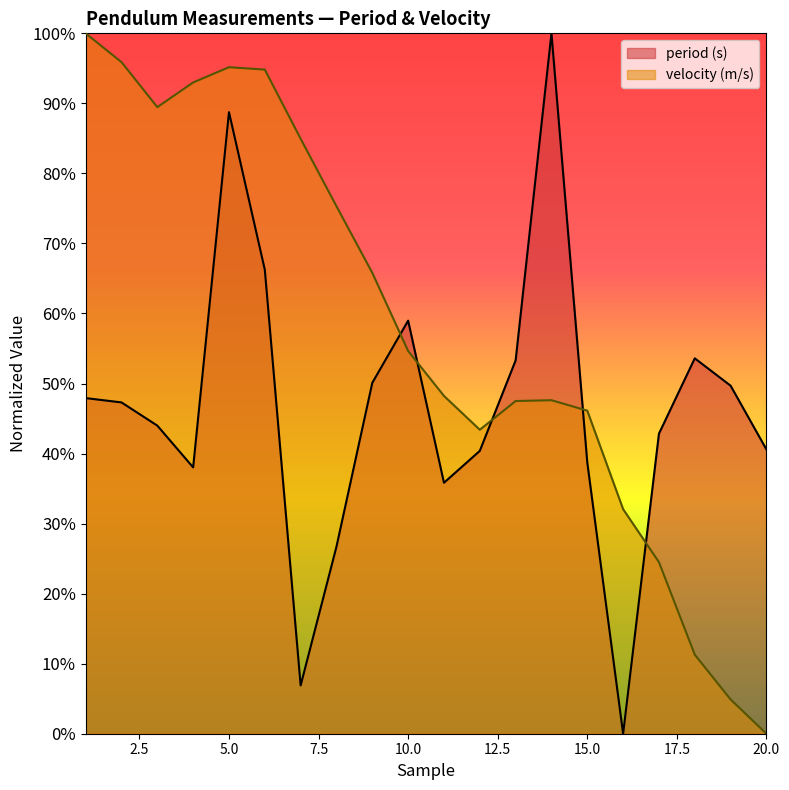

At which category is the sum across all series the highest?

5